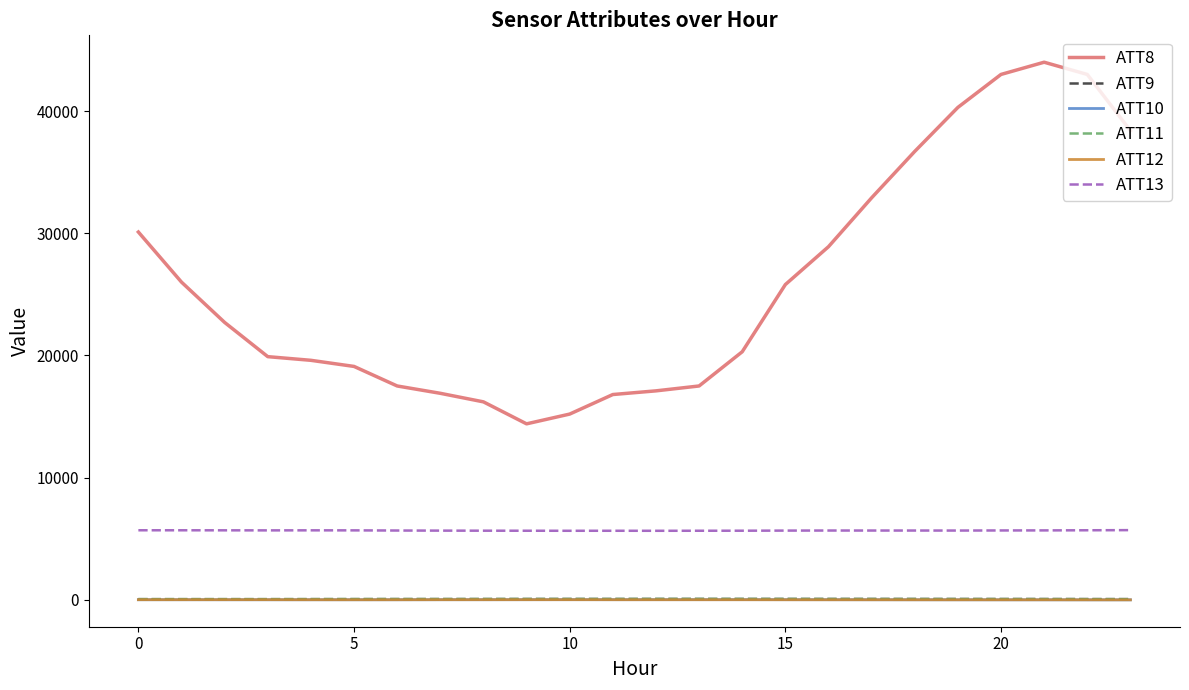

Which series has the widest spread of values?

ATT8